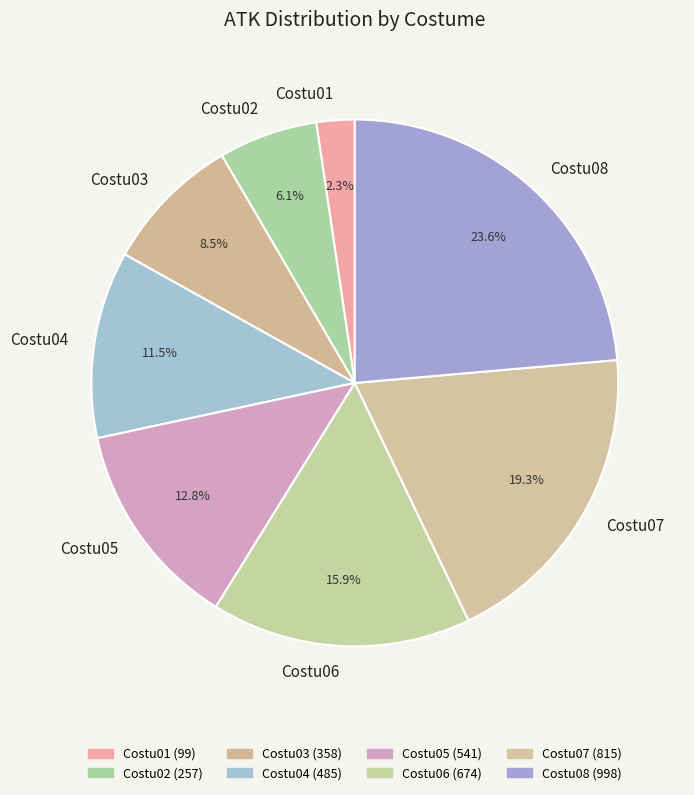

Does Costu02 account for over 50% of the chart?

No